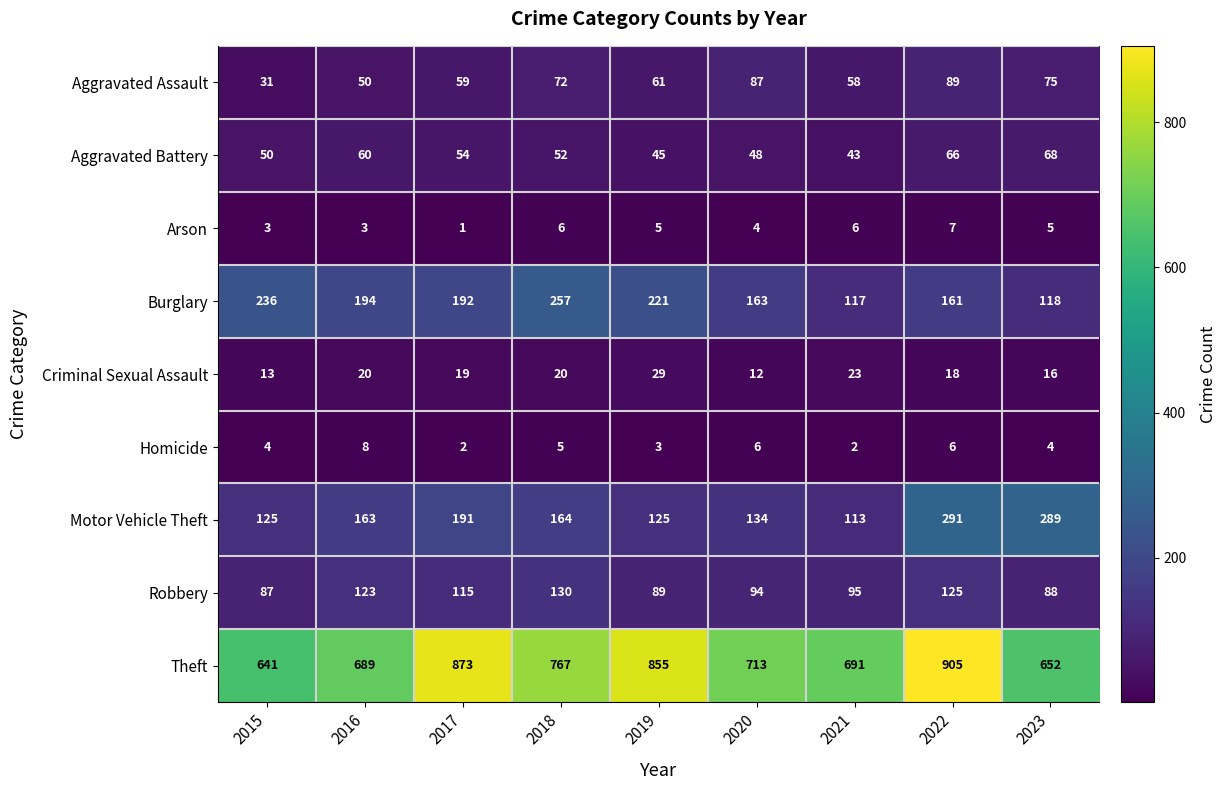

True or false: Robbery has a value of 151 at 2023.

False